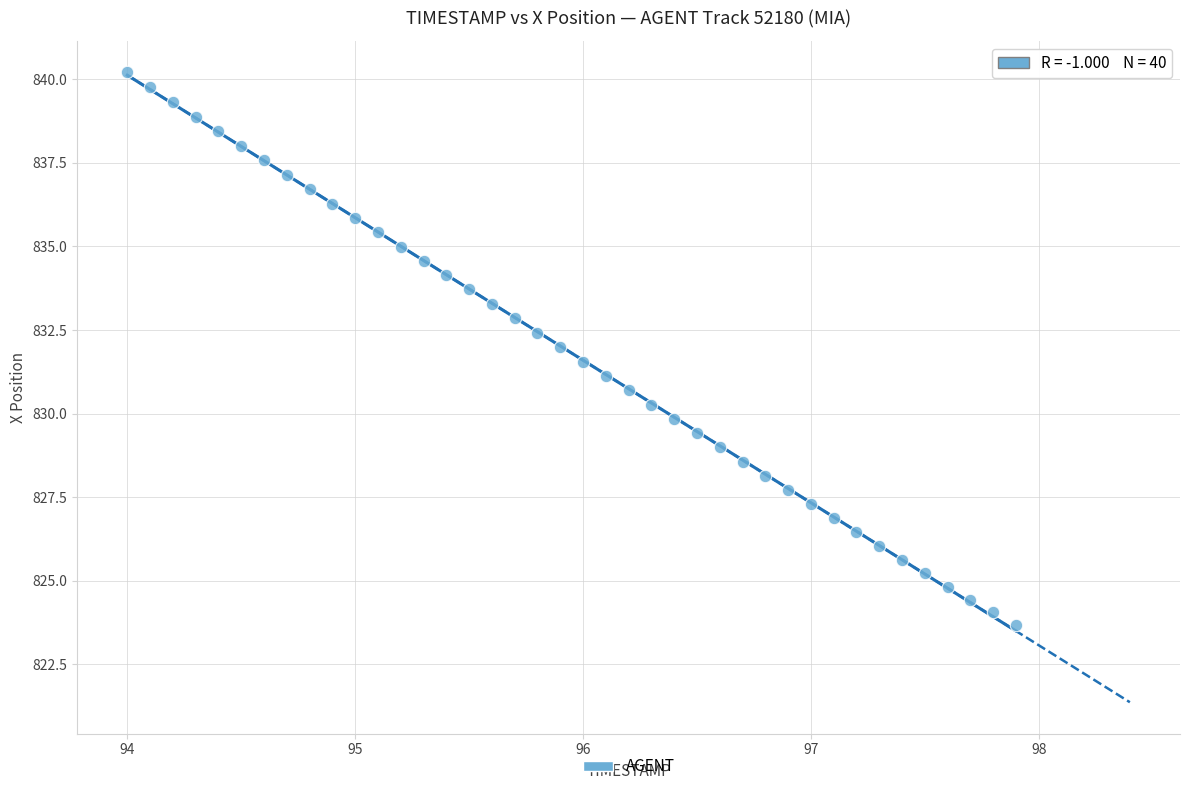

What is the range of X values (max minus min)?

3.9